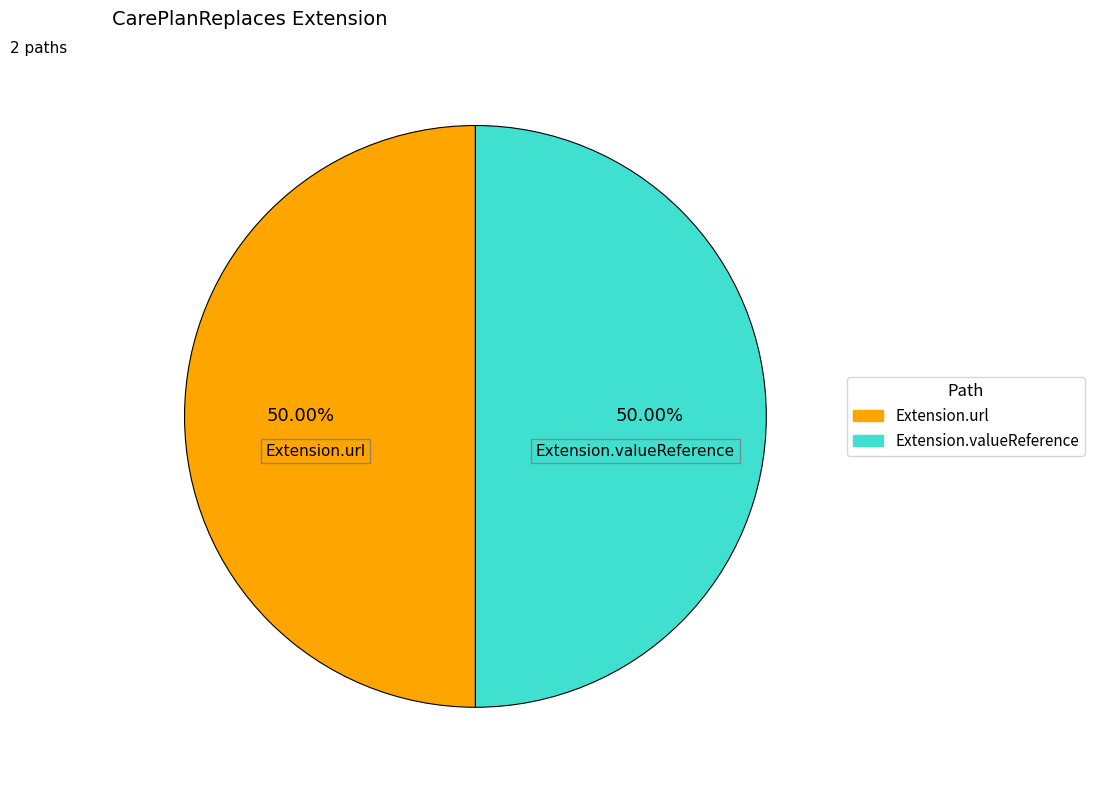

Combined, do Extension.valueReference and Extension.url account for over 50%?

Yes